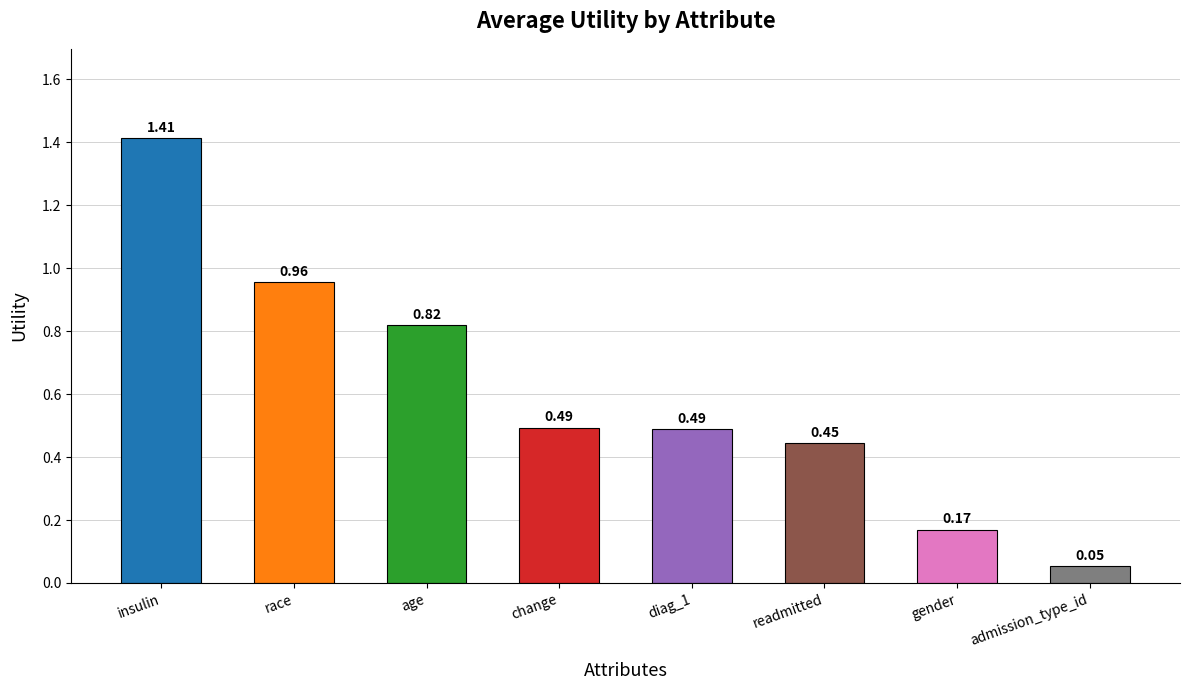

Which label corresponds to the smallest value in the chart?

admission_type_id